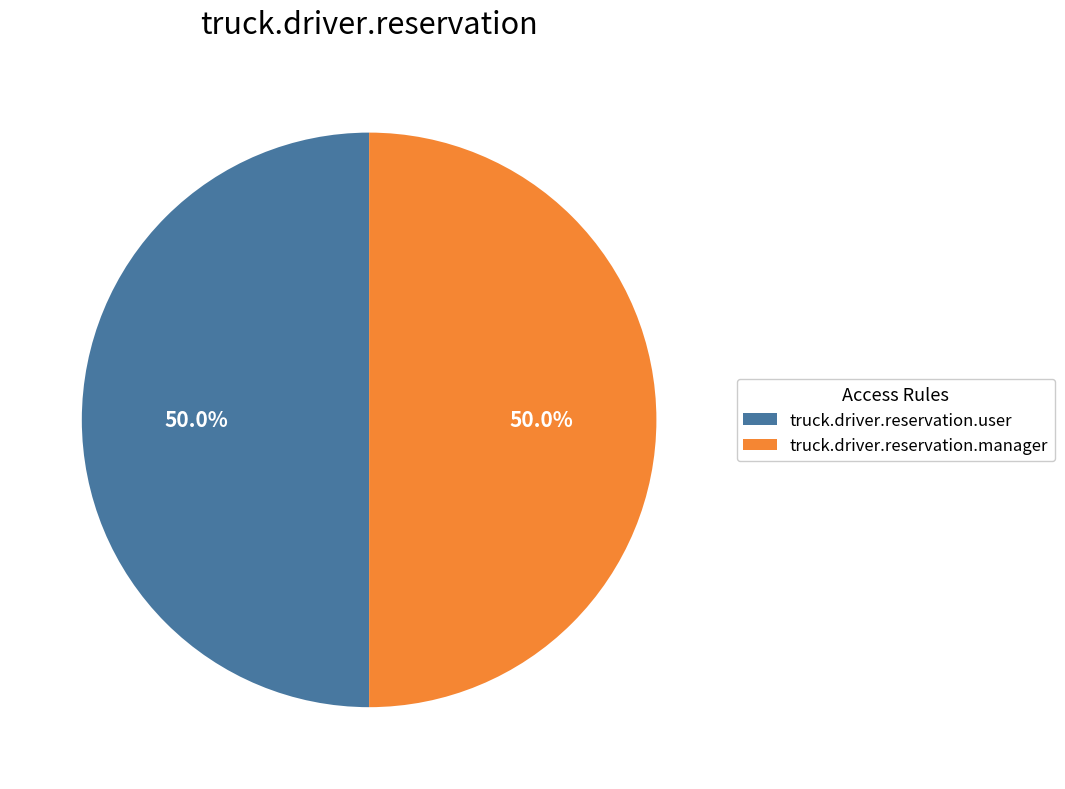

To the nearest percent, what is the combined percentage of truck.driver.reservation.user and truck.driver.reservation.manager?

100%